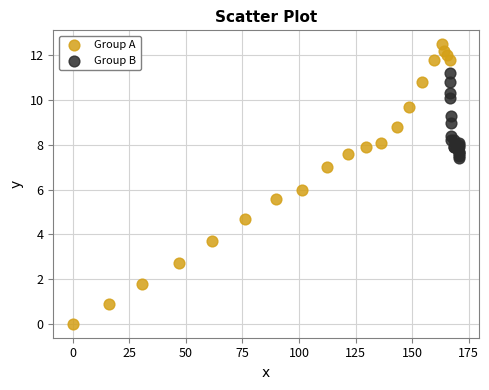

Which series contains the lowest Y value?

Group A